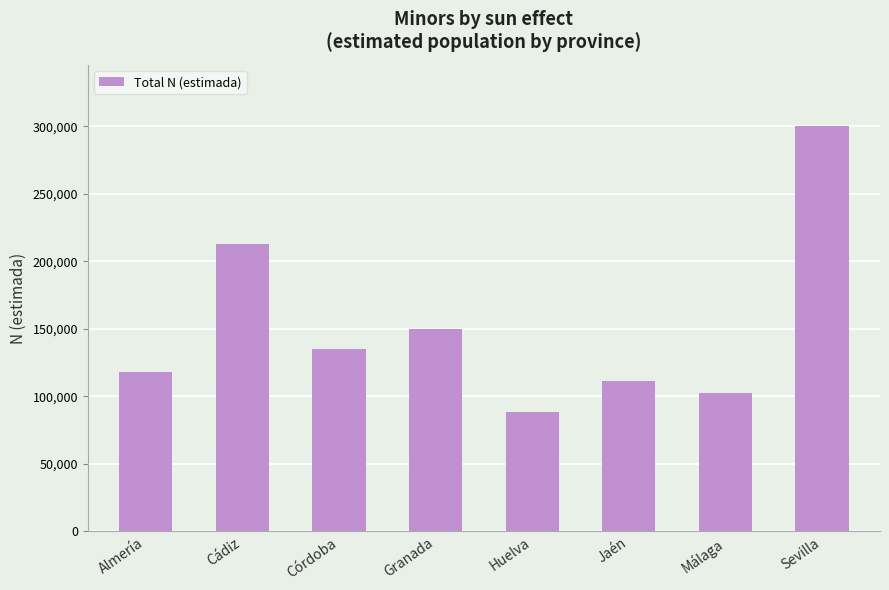

Between Granada and Almería, which is larger?

Granada